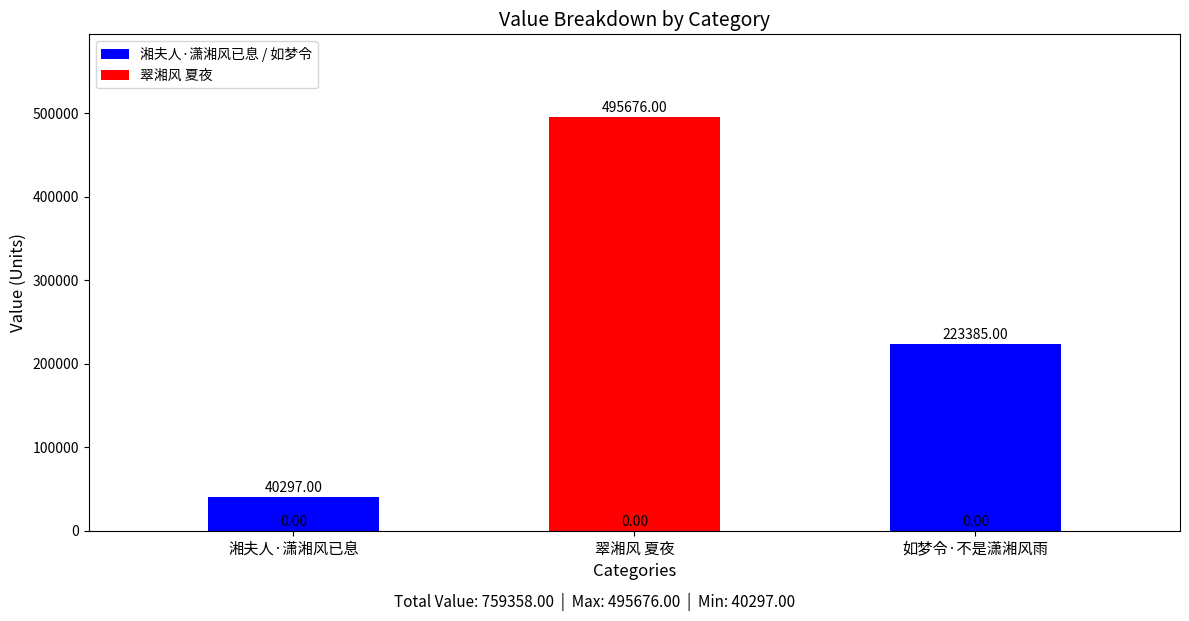

What is the change in value from 湘夫人·潇湘风已息 to 翠湘风 夏夜?

+455379